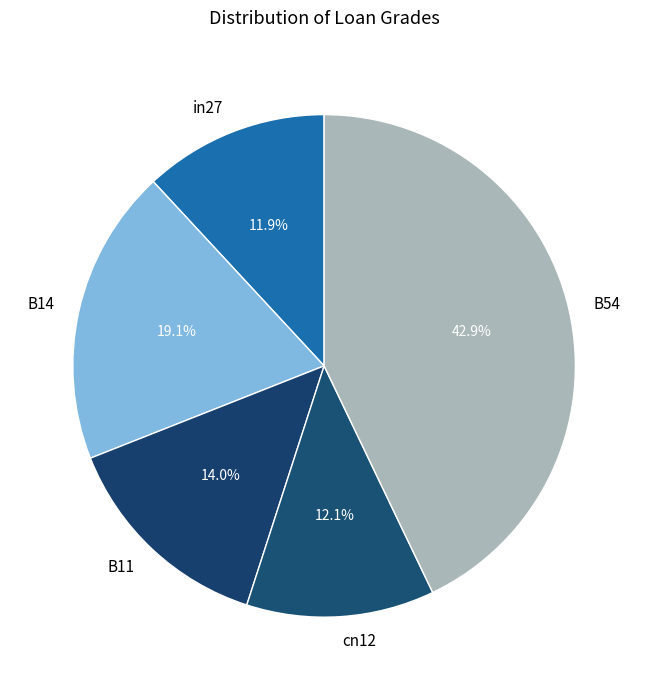

Is it true that B54 is 53% of the pie?

False